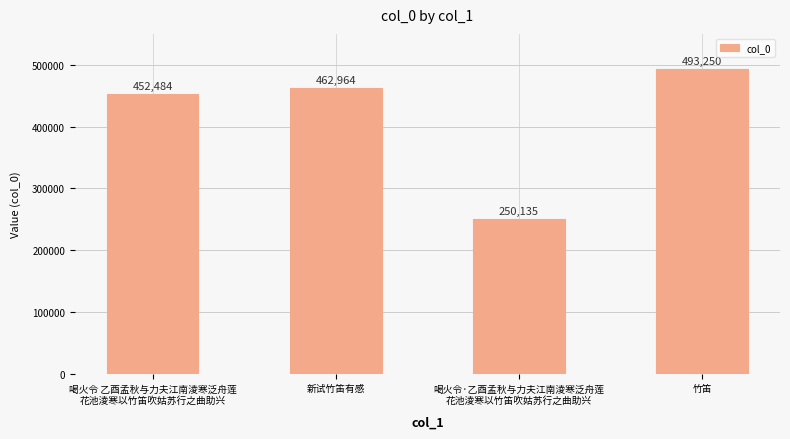

The chart shows a value of 402763 at 喝火令·乙酉孟秋与力夫江南淩寒泛舟莲
花池淩寒以竹笛吹姑苏行之曲助兴. True or false?

False